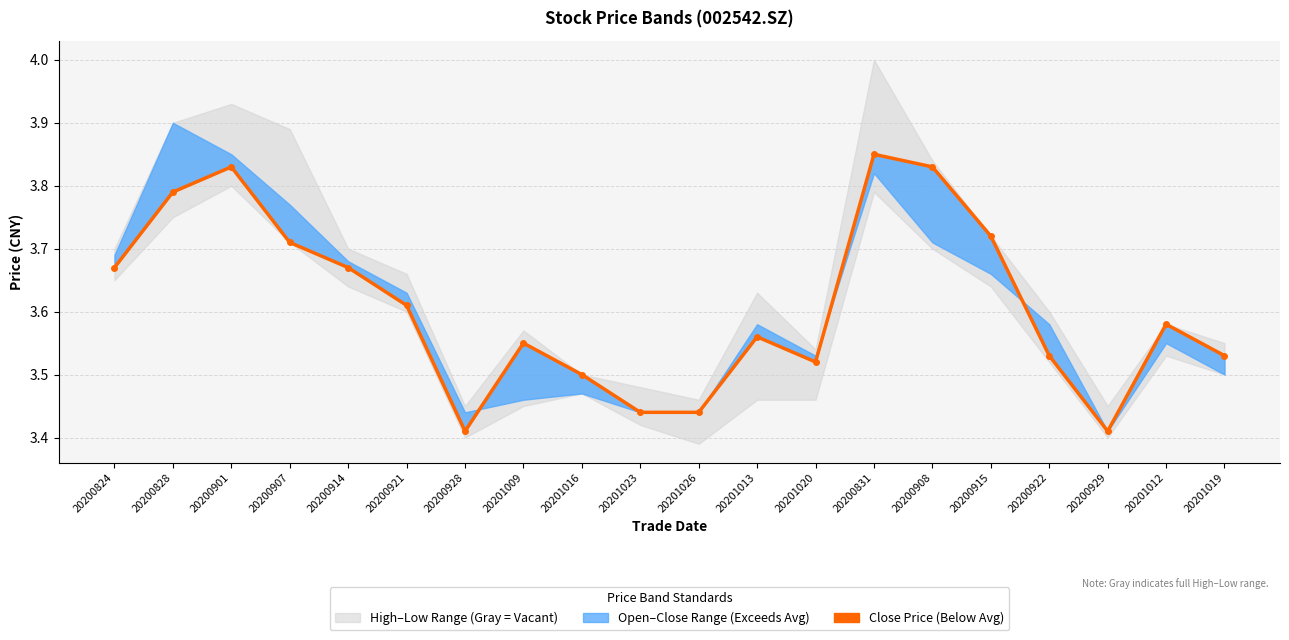

True or false: there are more than 2 points higher than both neighbors.

True